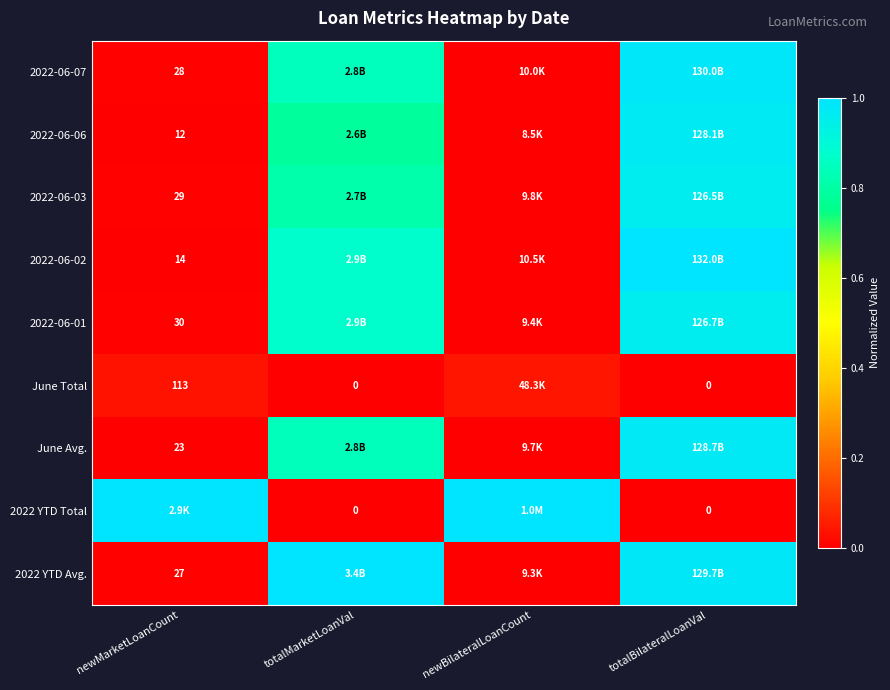

At which label does 2022-06-01 reach its minimum?

newBilateralLoanCount